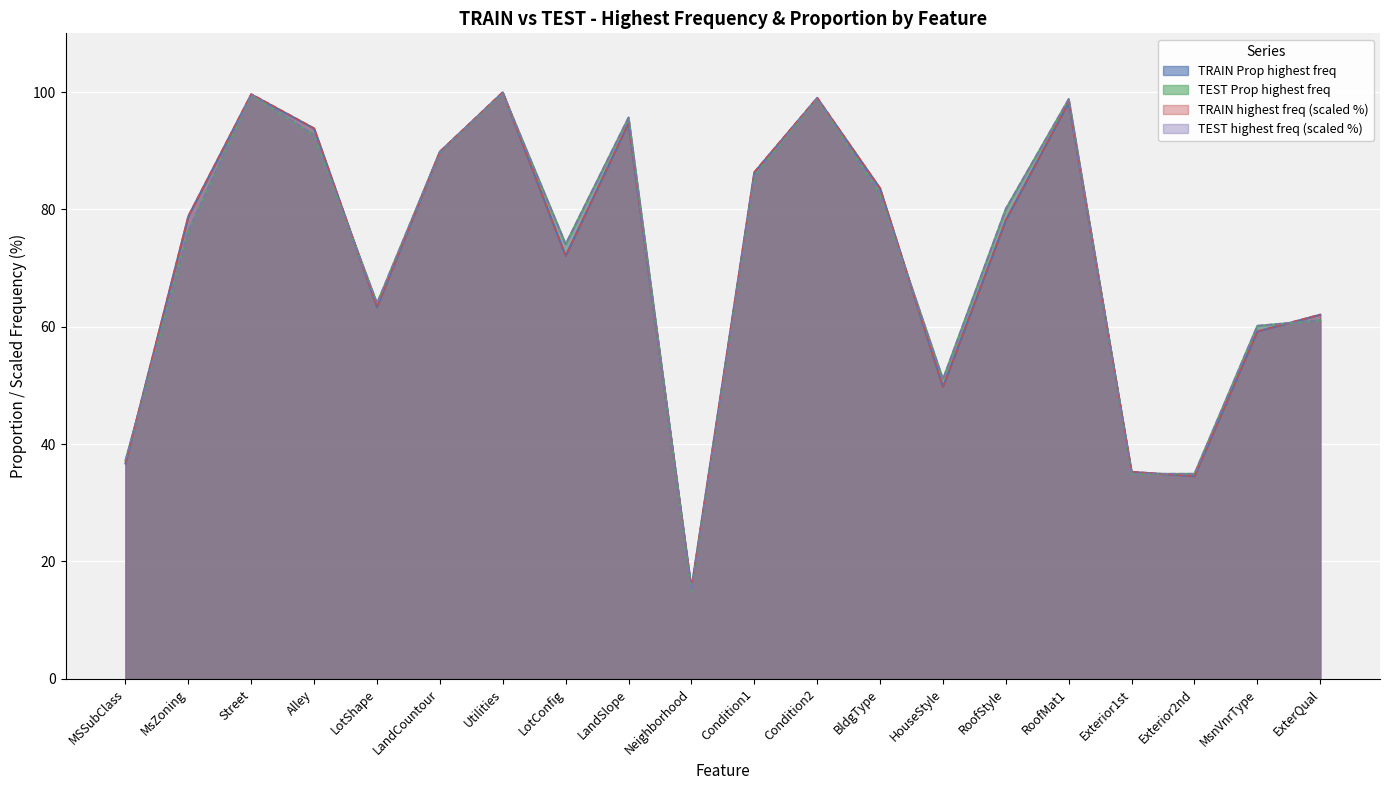

How many lines are shown in the chart?

4